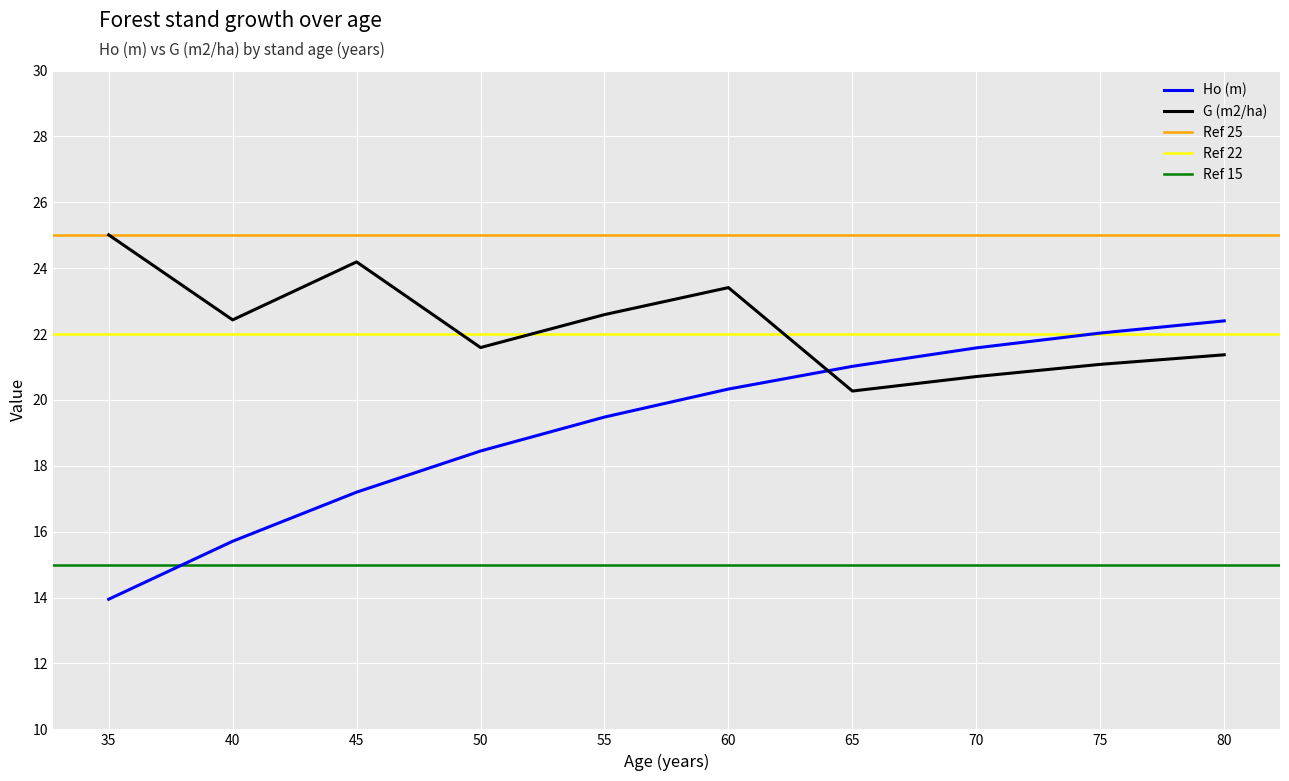

Where do G (m2/ha) and Ho (m) first cross each other?

60 and 65